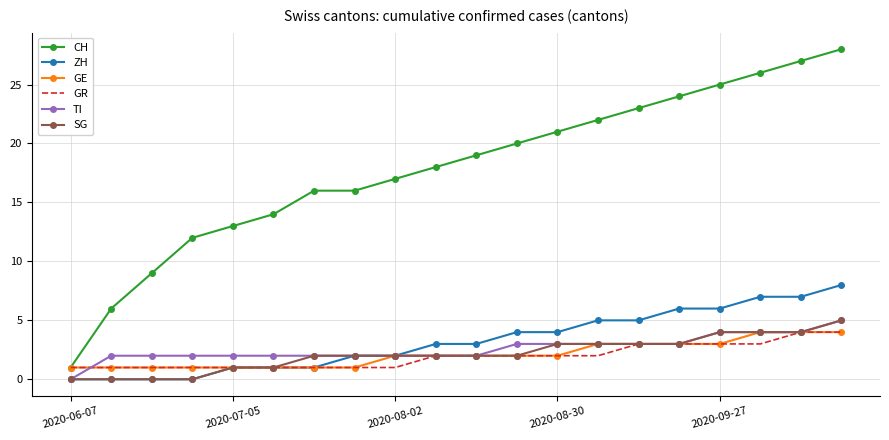

True or false: CH and SG intersect in this chart.

False